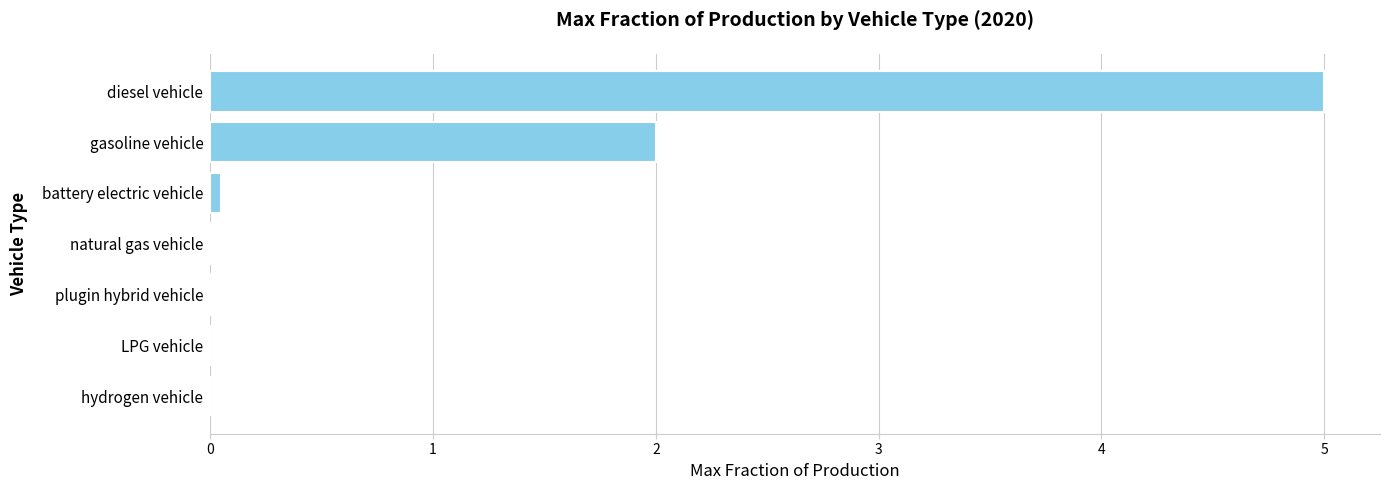

The chart shows a value of 1.8 at diesel vehicle. True or false?

False